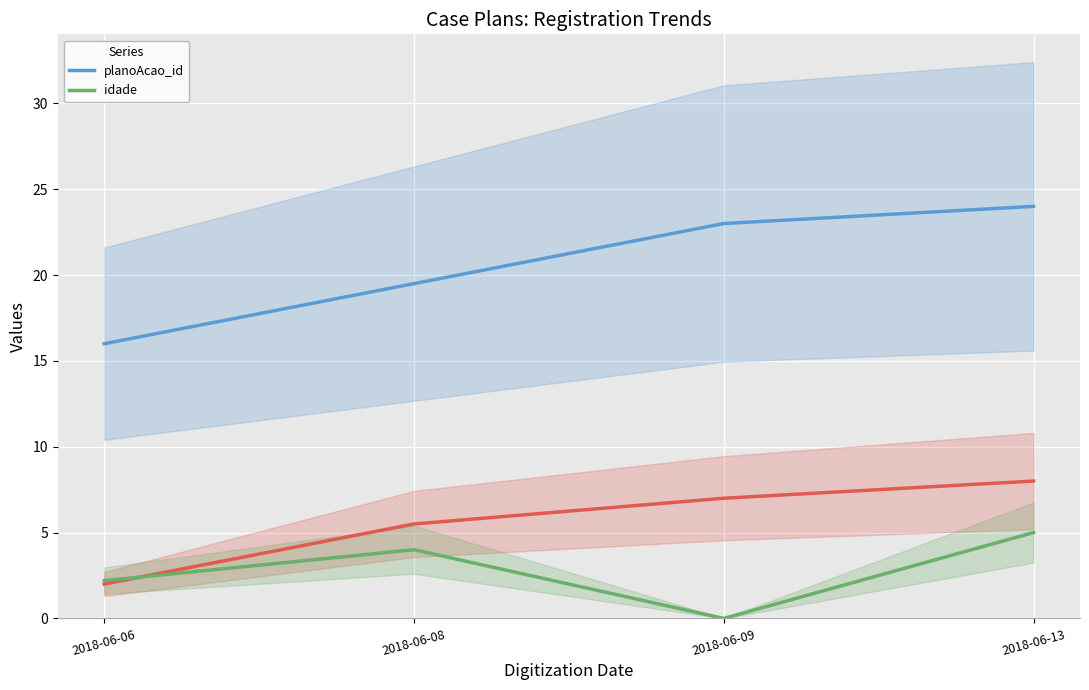

Is the value of idade at 2018-06-06 greater than the value of planoAcao_id at 2018-06-09?

No